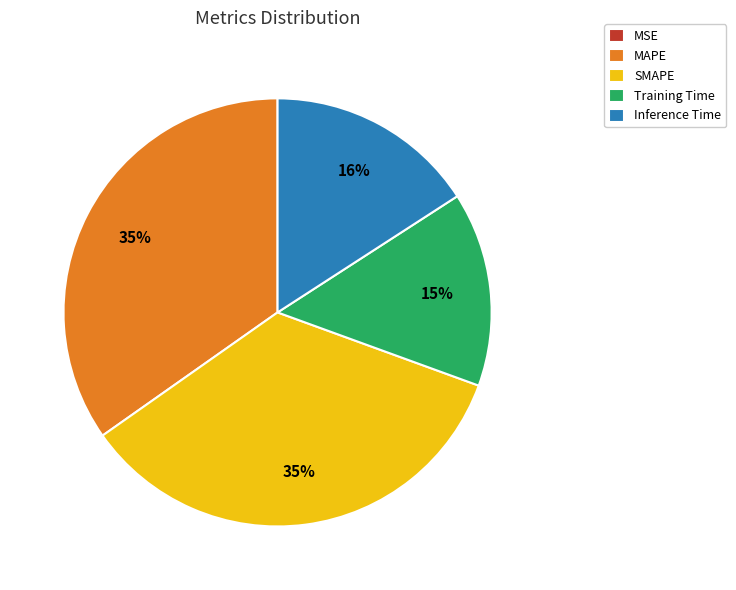

To the nearest percent, what is the difference between the largest and smallest slice percentages?

35%